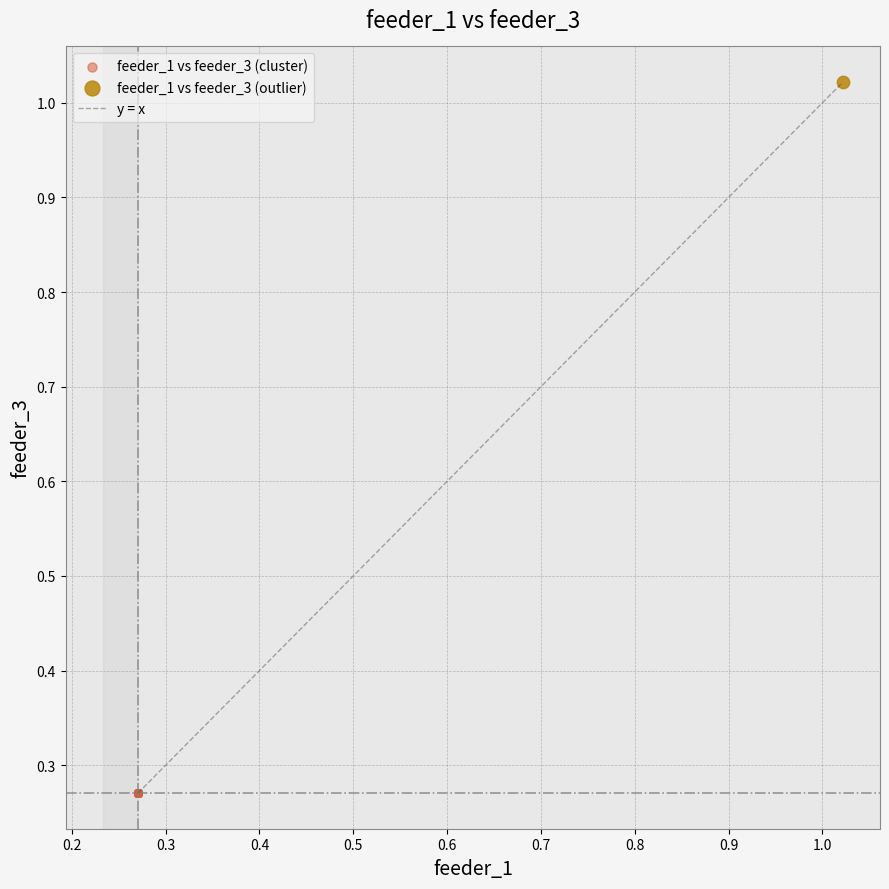

Which series contains the highest Y value?

feeder_1 vs feeder_3 (outlier)